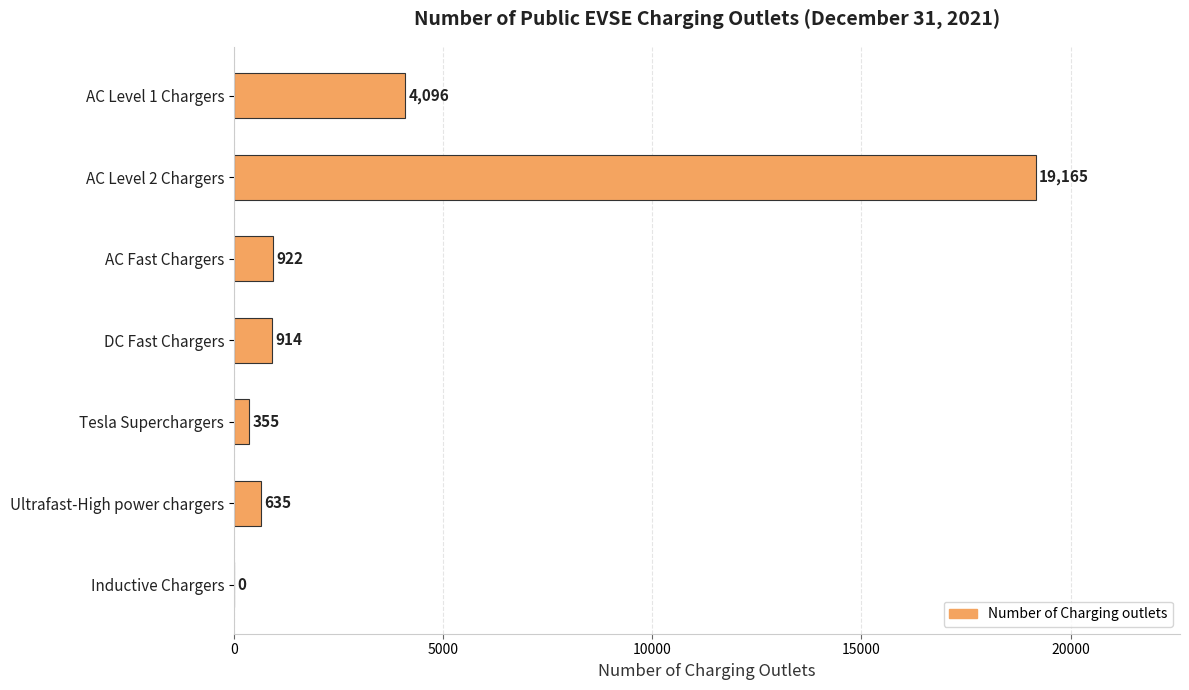

Where is the data nearest to the value 9582?

AC Level 1 Chargers